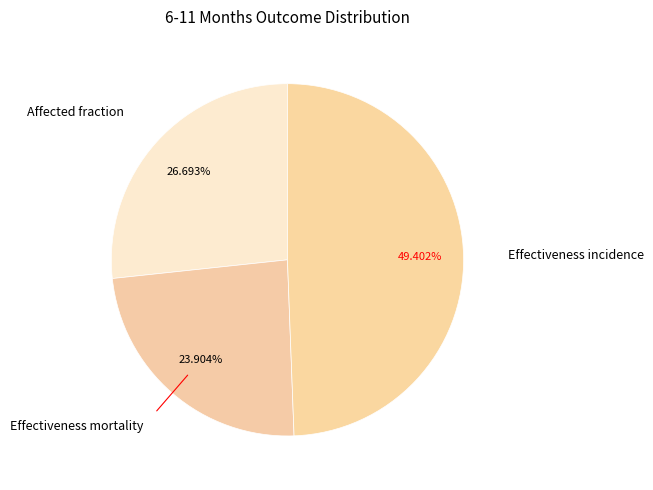

To the nearest percent, what portion does Affected fraction represent?

27%